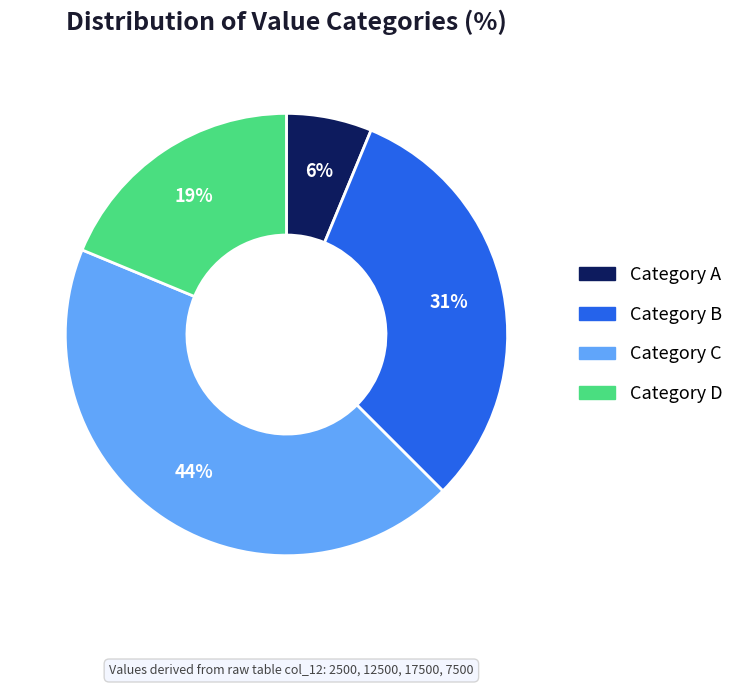

To the nearest percent, what is the average slice percentage?

25%